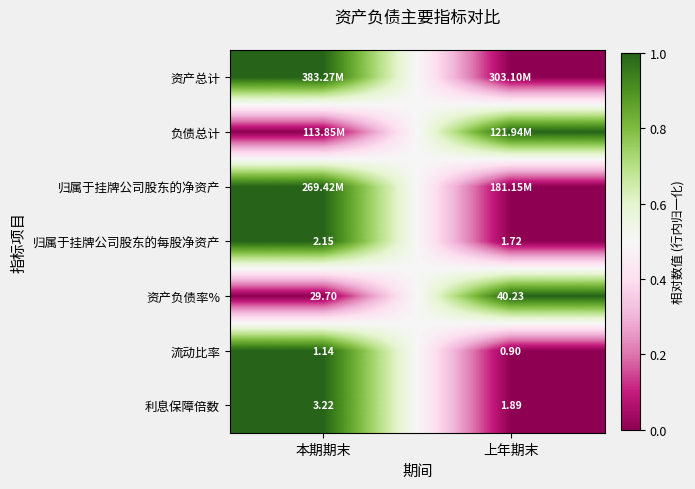

Where is 归属于挂牌公司股东的每股净资产 nearest to the value 1?

上年期末